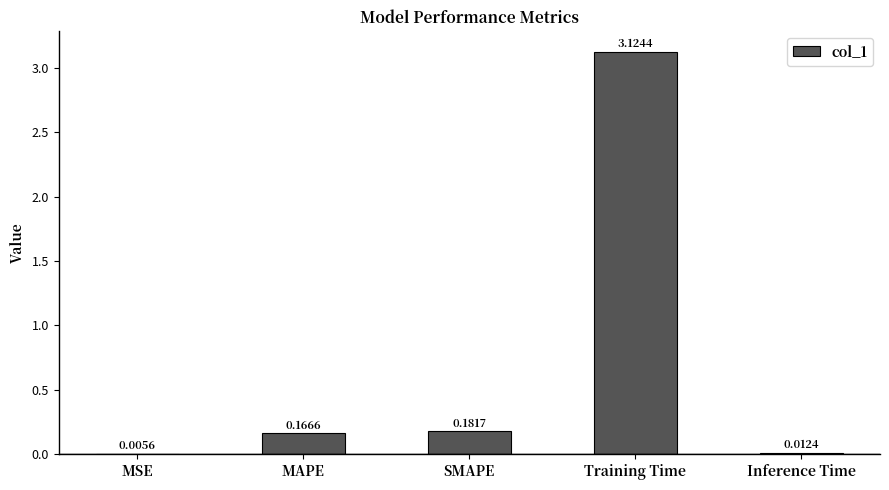

Between MSE and Training Time, which is larger?

Training Time